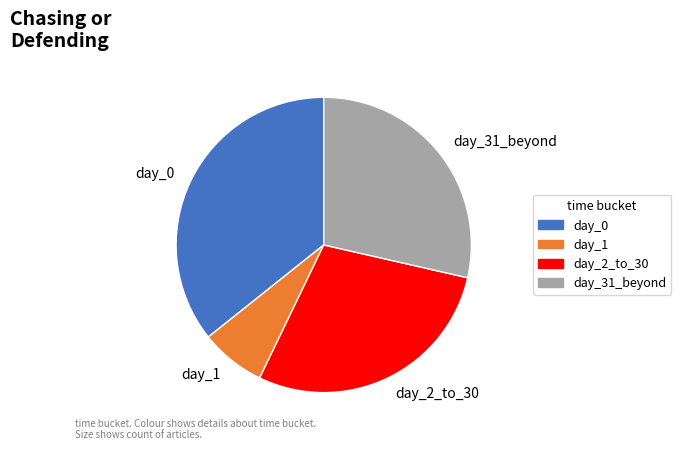

Combined, do day_2_to_30 and day_1 account for over 50%?

No